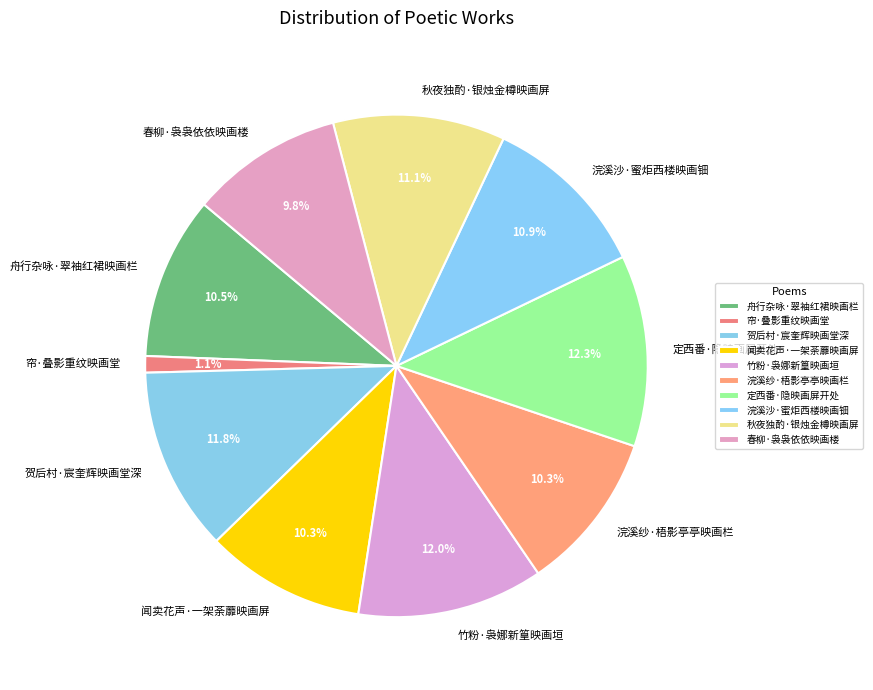

Is there any slice that represents more than half of the pie?

No